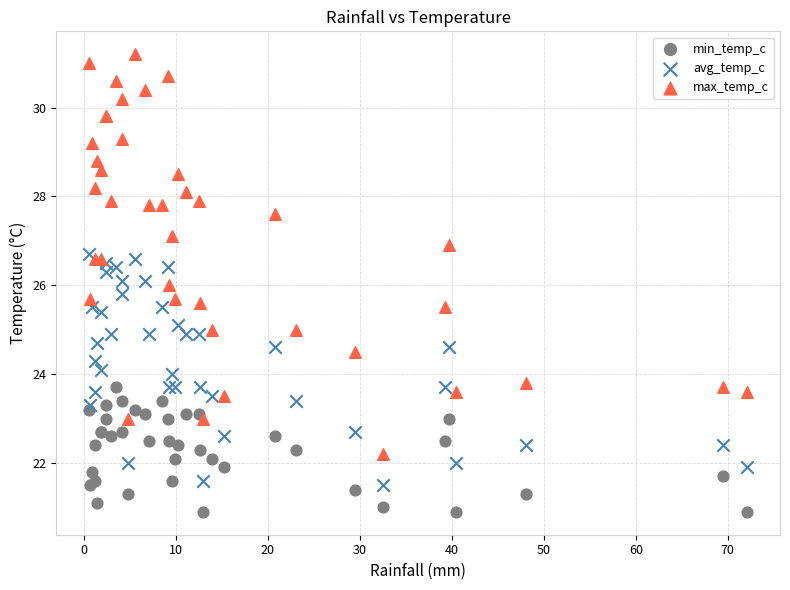

What are all the series names shown in the legend?

min_temp_c, avg_temp_c, max_temp_c